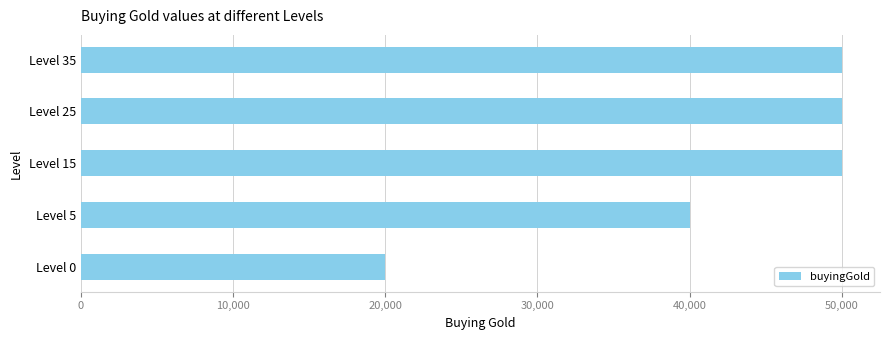

Which label corresponds to the smallest value in the chart?

Level 0